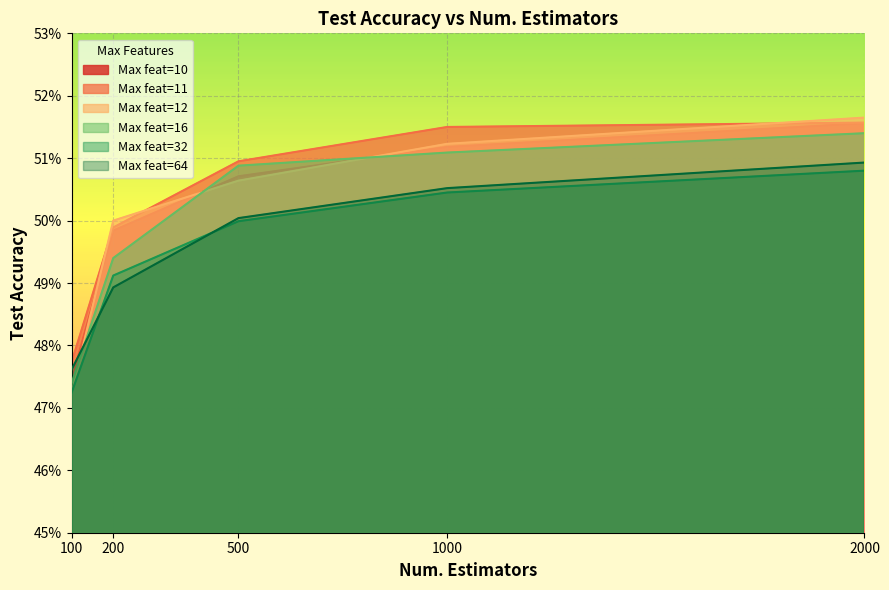

Between 2000 and 1000, which is larger?

2000